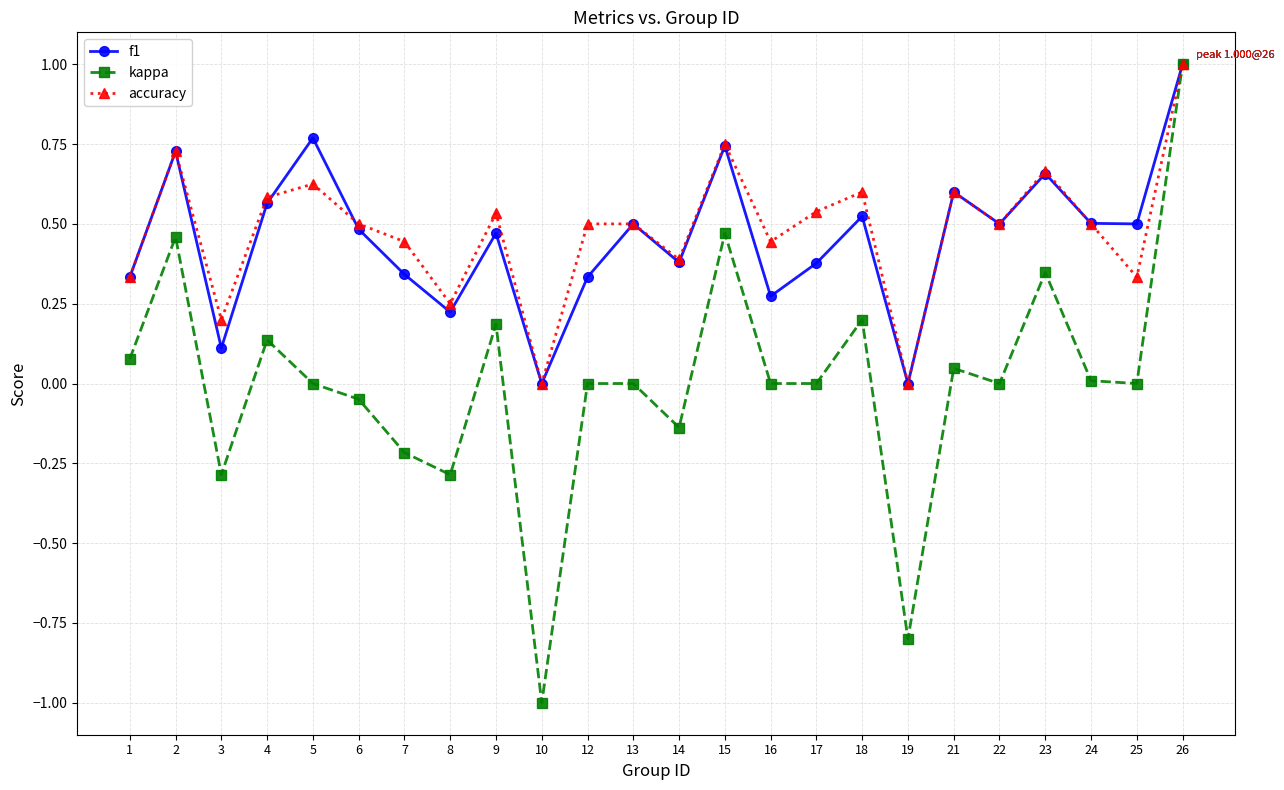

Where is the first local minimum for kappa?

3